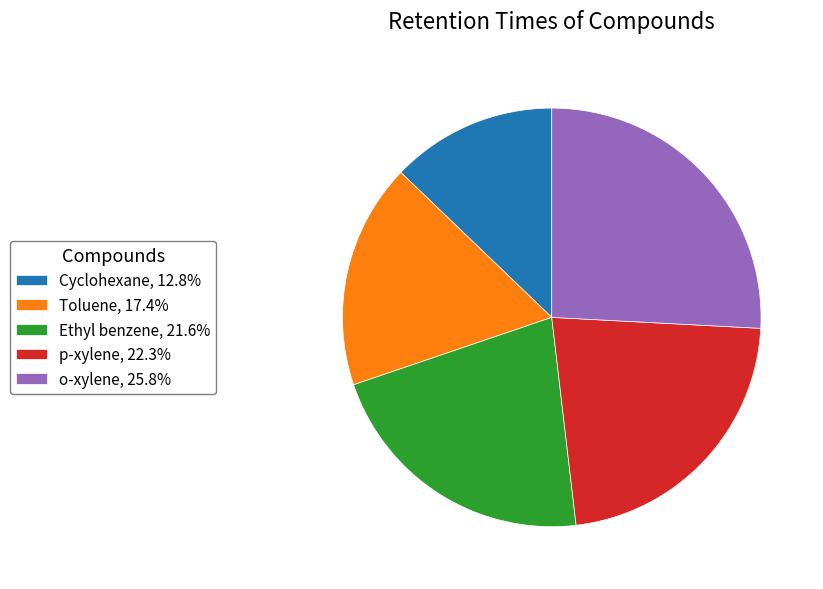

Which has a higher value, Cyclohexane or p-xylene?

p-xylene